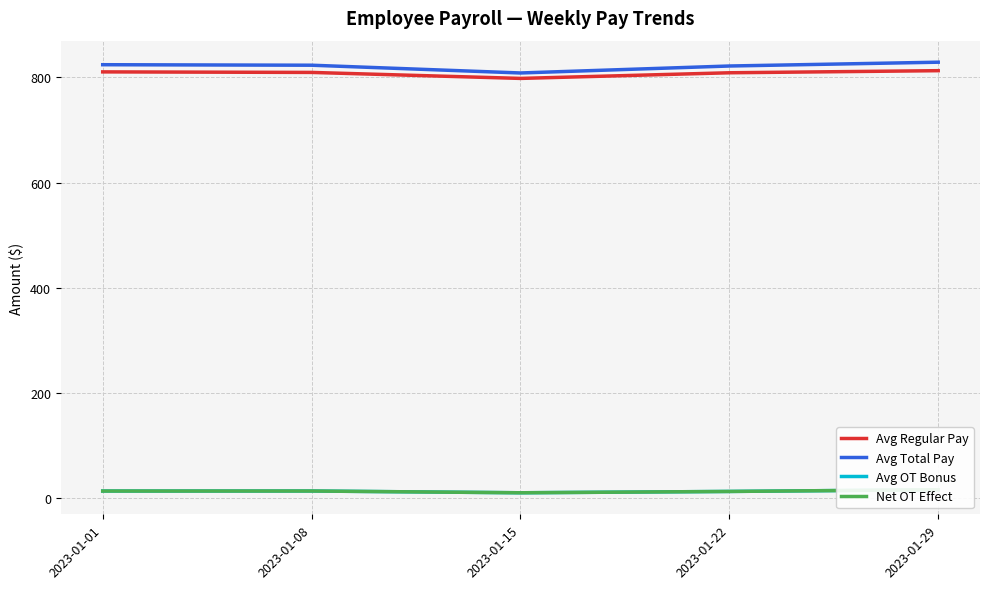

What are all the series names shown in the legend?

Avg Regular Pay, Avg Total Pay, Avg OT Bonus, Net OT Effect